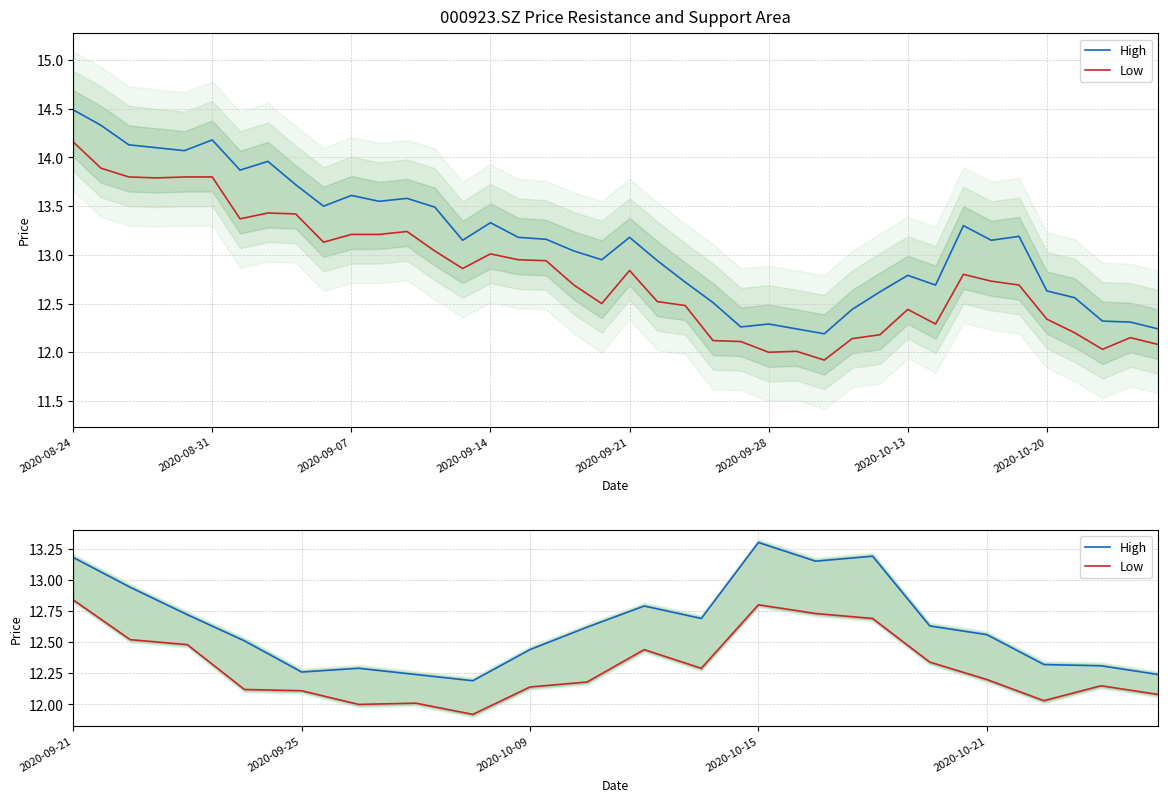

What is the difference between the second highest and minimum values in the High series?

1.0